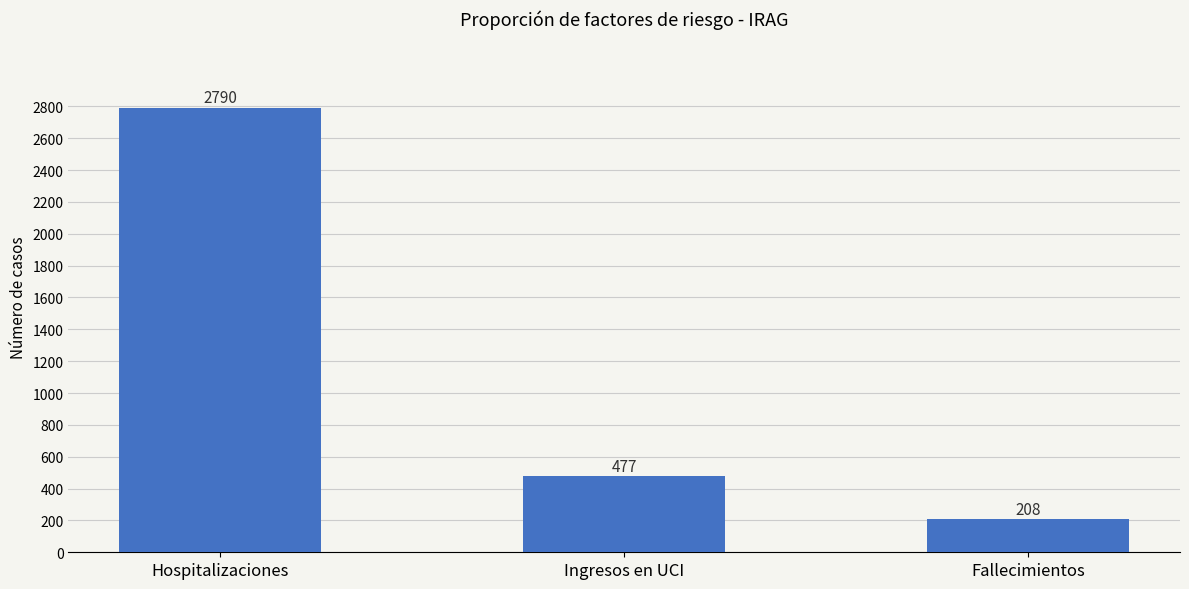

What position from the right is Hospitalizaciones?

3